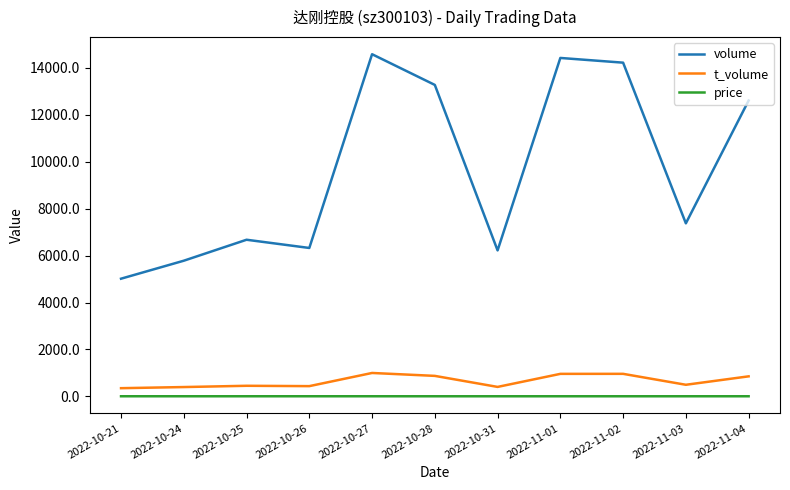

True or false: price and volume cross at least once.

False